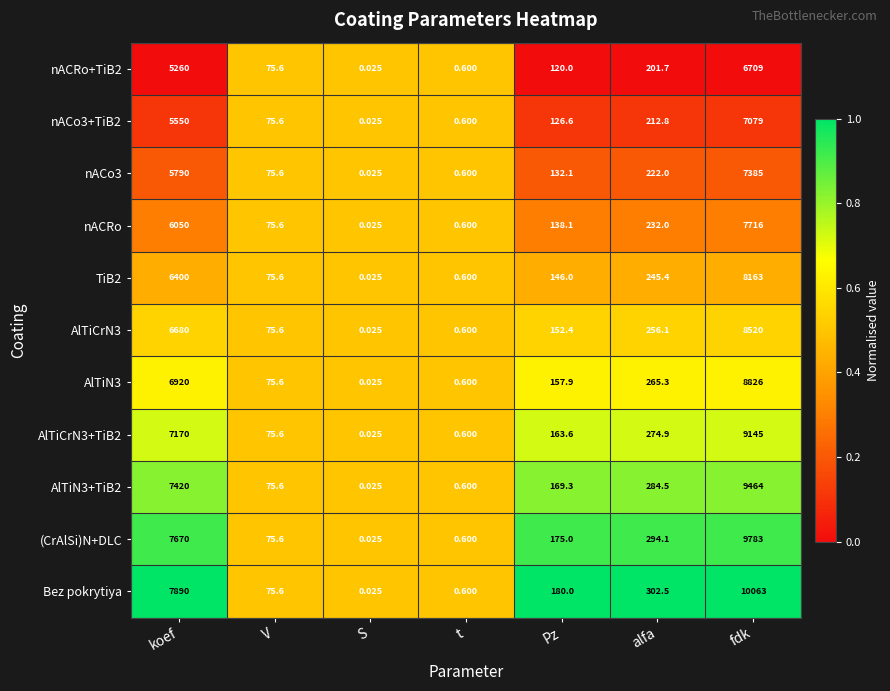

At which category is the sum across all series the highest?

fdk